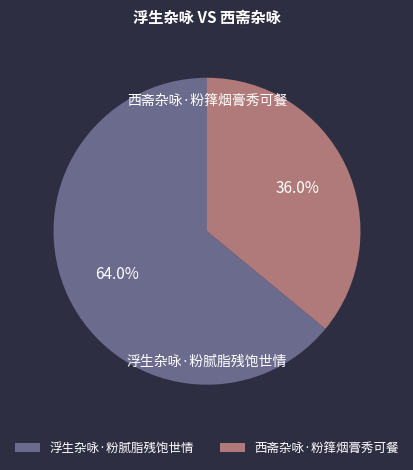

How many segments does this pie chart have?

2